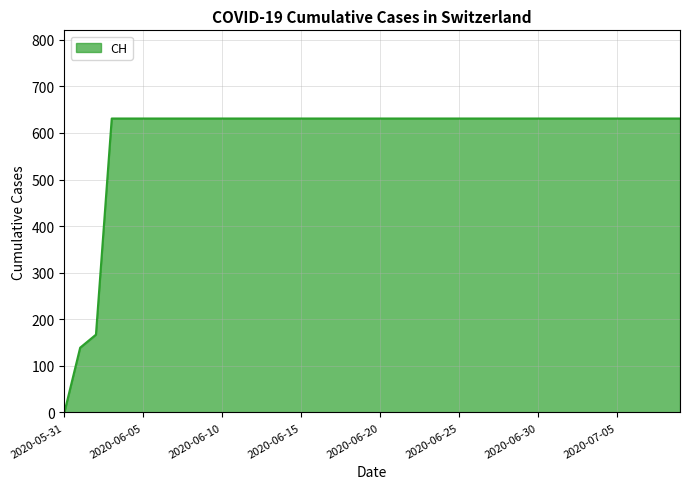

What is the maximum value shown in the chart?

631